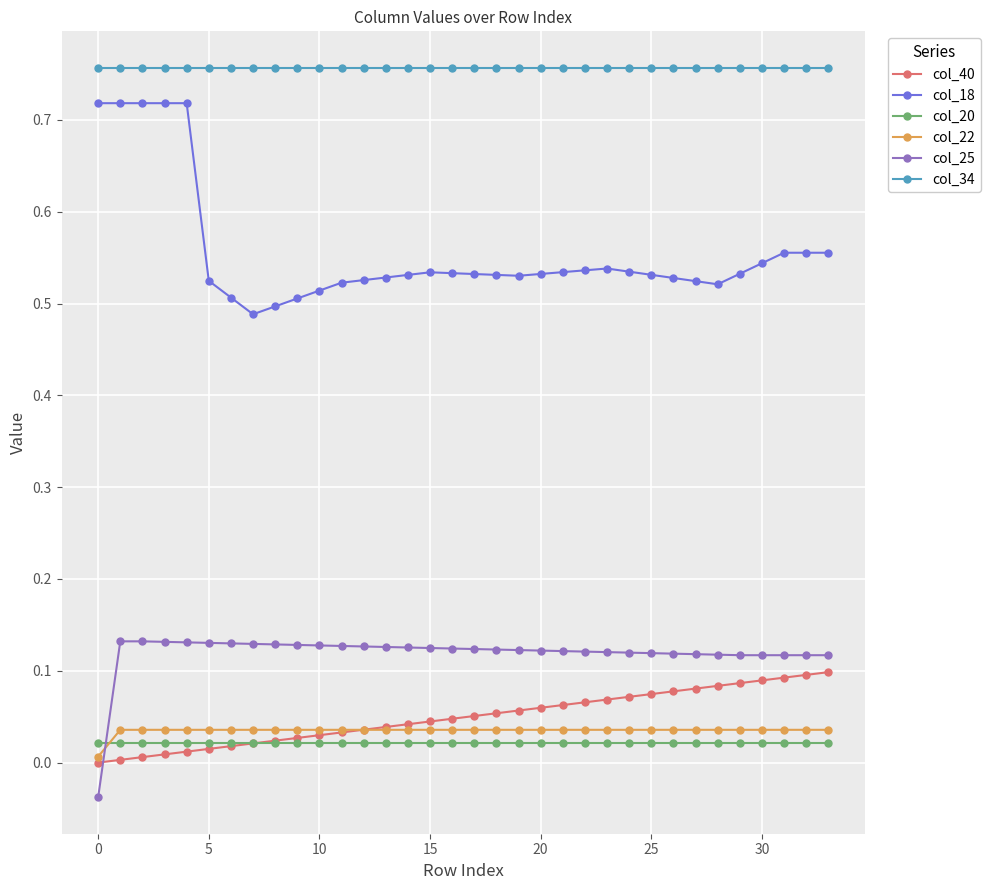

Which series ends up on top after the final intersection of col_22 and col_40?

col_40